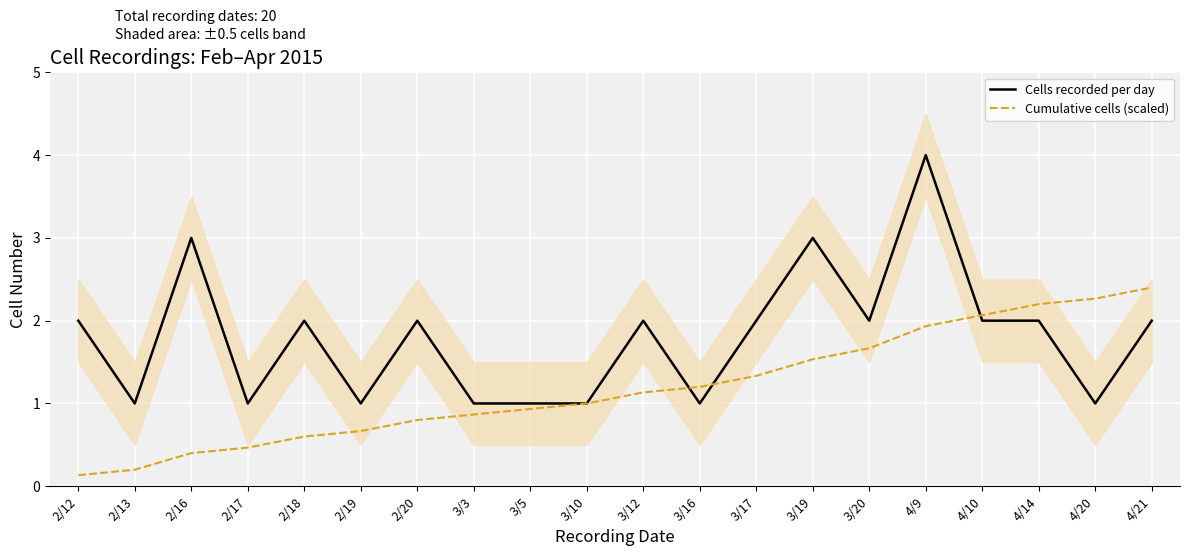

How many times do Cumulative cells (scaled) and Cells recorded per day cross each other?

3